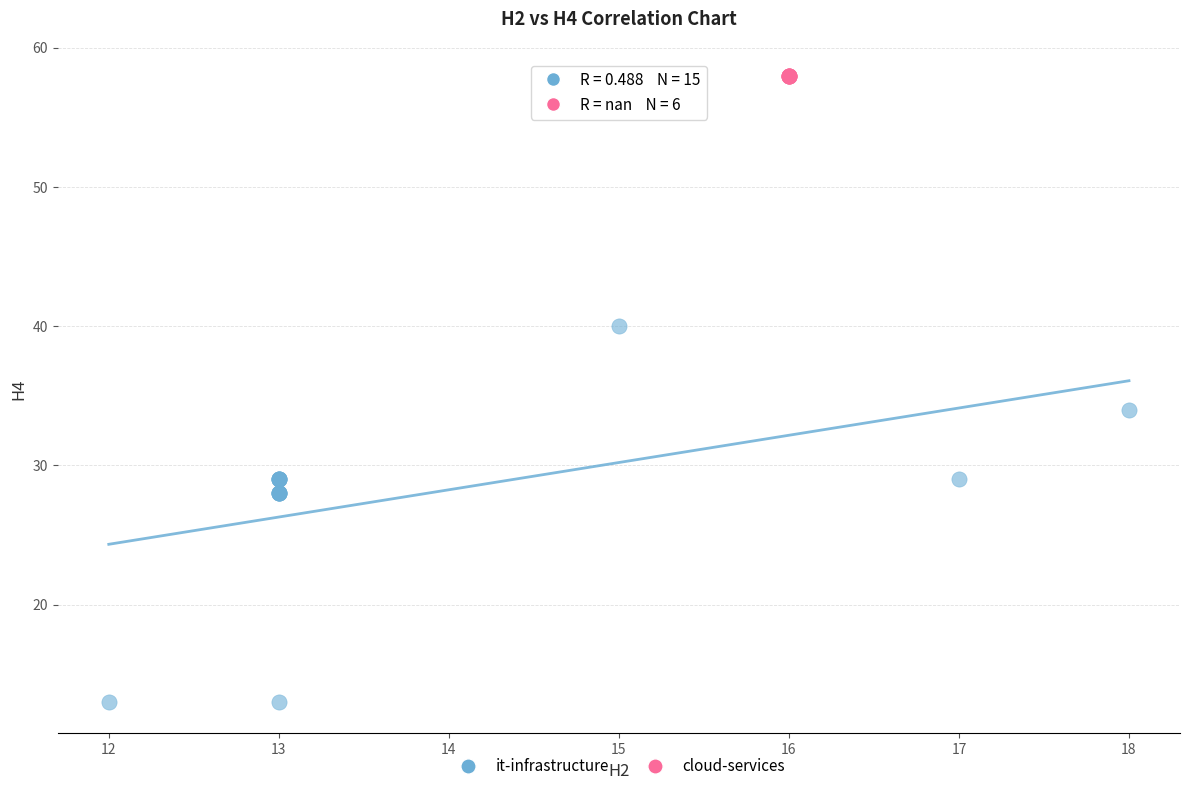

Which series reaches the maximum Y coordinate?

cloud-services